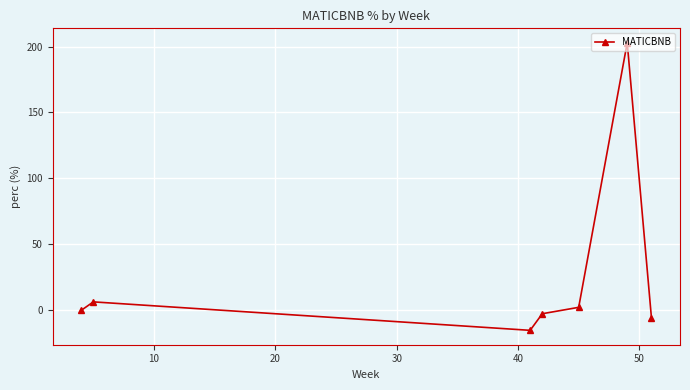

What is the difference between the maximum and second lowest values?

208.9